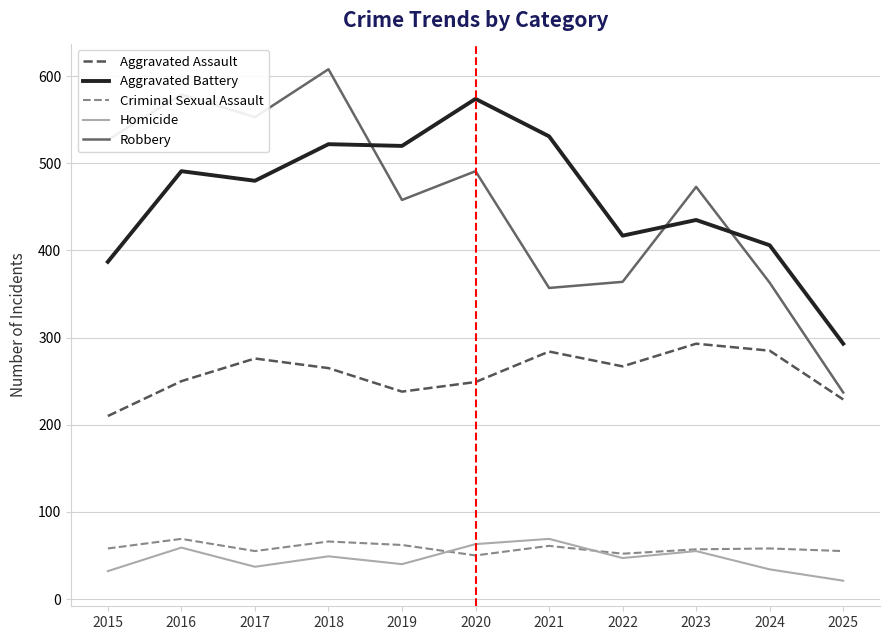

What is the difference between the maximum and minimum values in the Robbery series?

371